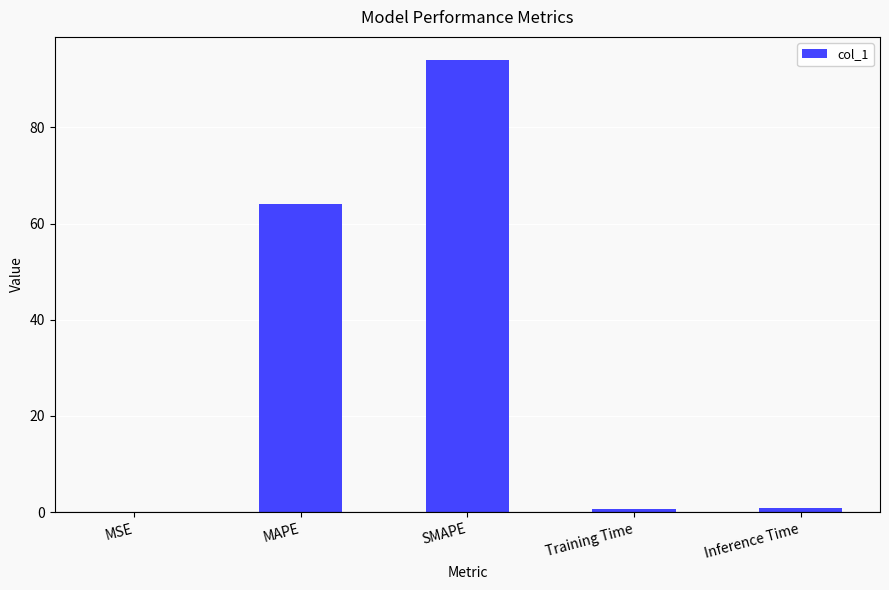

Read the value at MAPE.

64.0